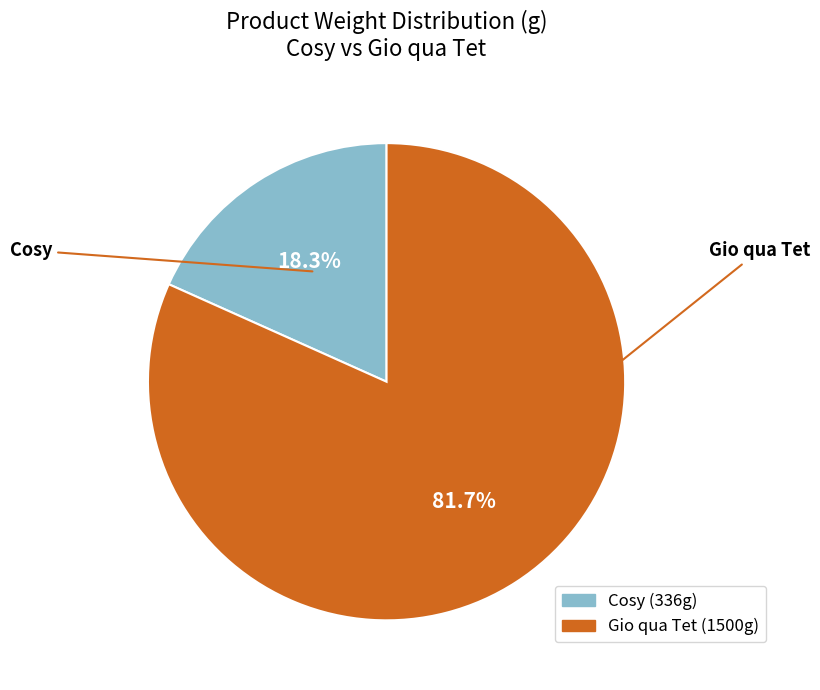

What percentage is NOT represented by Cosy?

81.7%